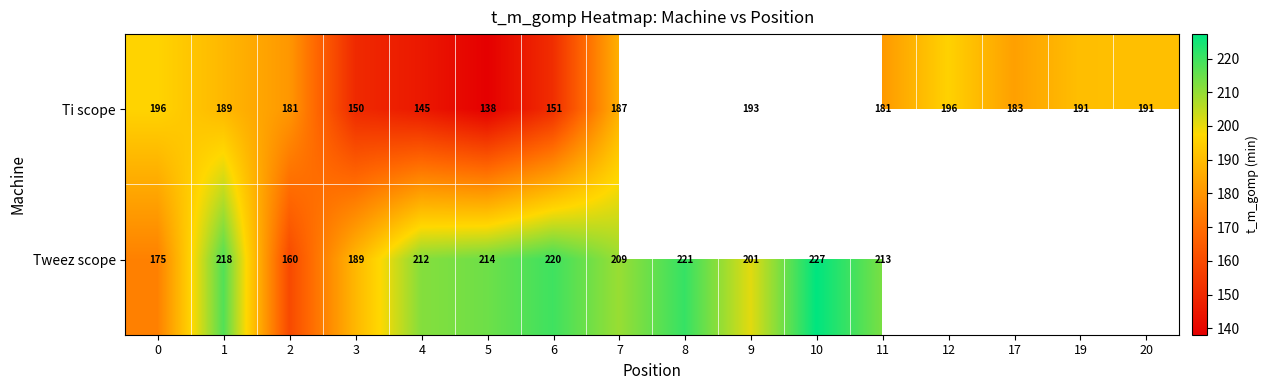

Rank the series at 9 from highest to lowest value.

Tweez scope, Ti scope